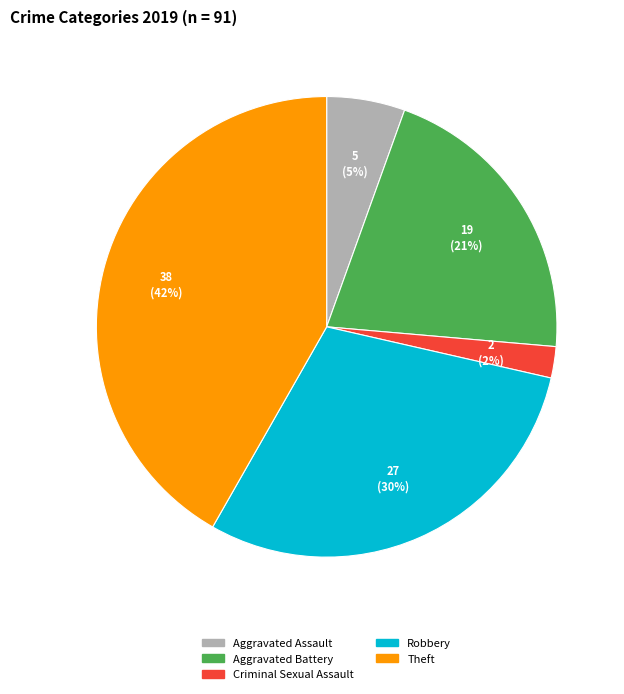

Does any single category account for the majority?

No